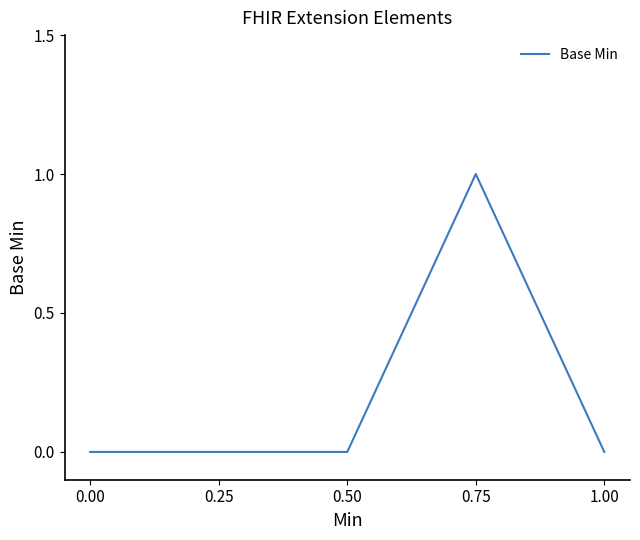

True or false: there are more than 0 points higher than both neighbors.

True